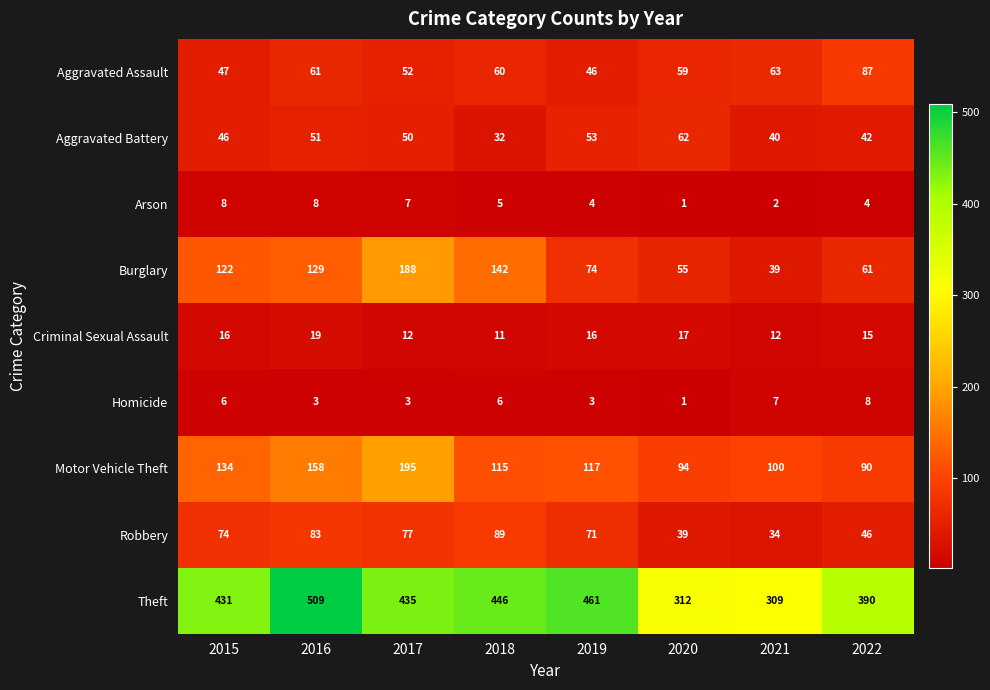

The Theft series shows 657 at 2018. True or false?

False